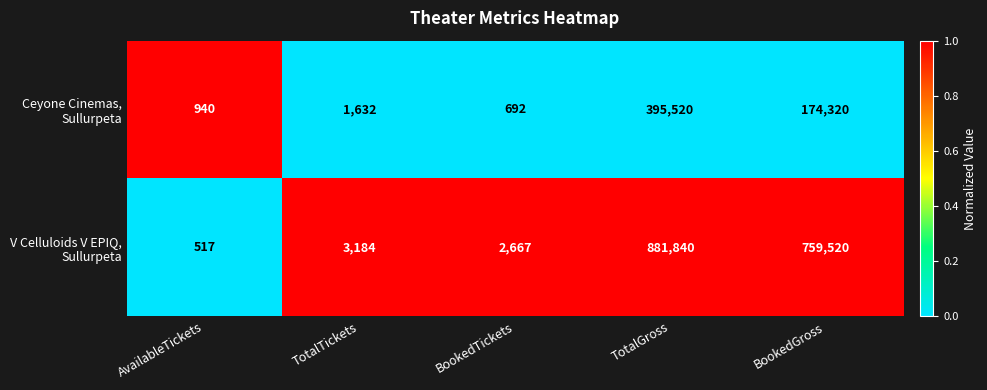

What is the minimum value shown in the chart?

517